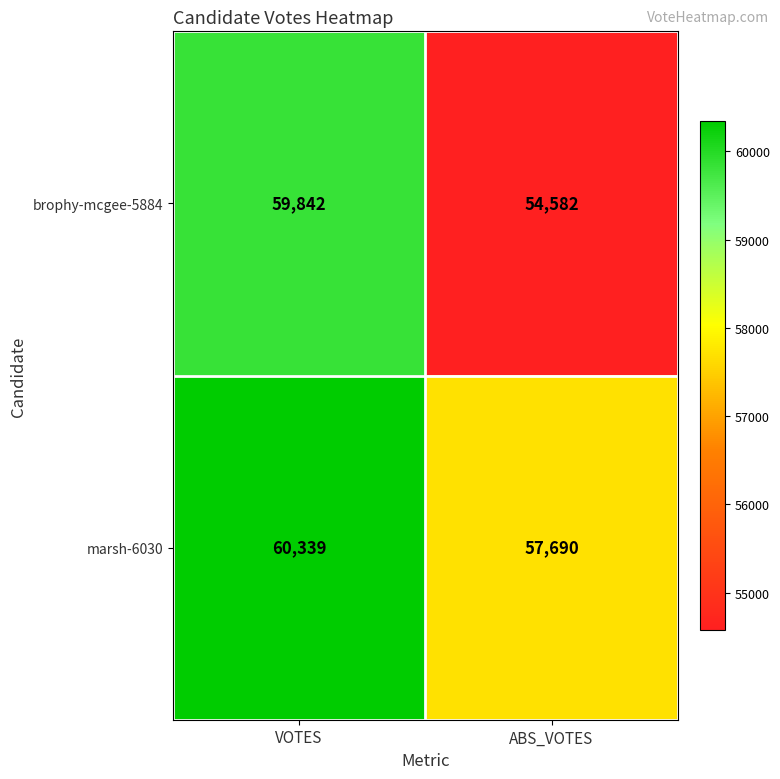

What is the sum of the marsh-6030 values at VOTES and ABS_VOTES?

118029